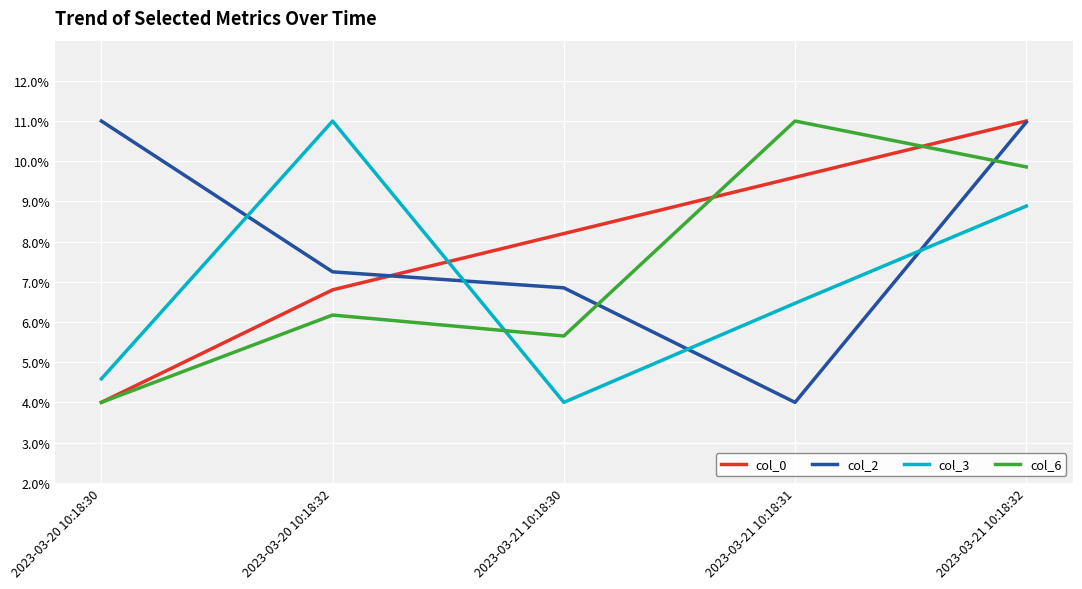

How many lines are shown in the chart?

4